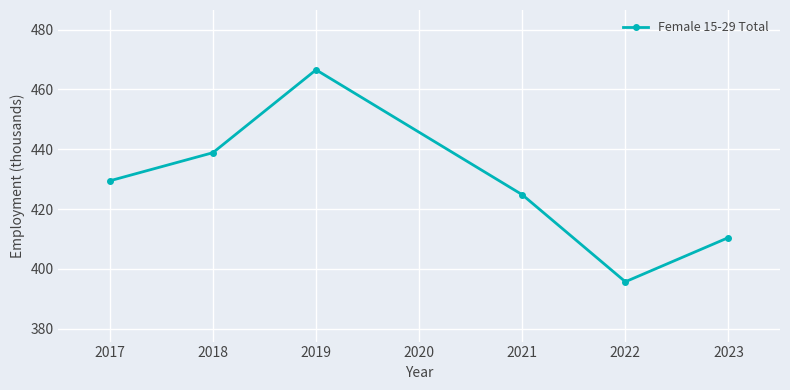

List the labels in order of value, largest first.

2019, 2018, 2017, 2021, 2023, 2022